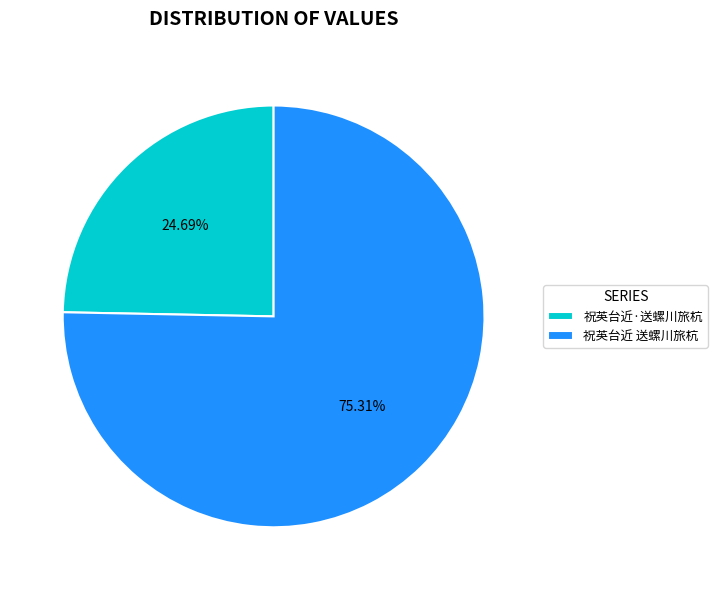

Which slice is the smallest?

祝英台近·送螺川旅杭